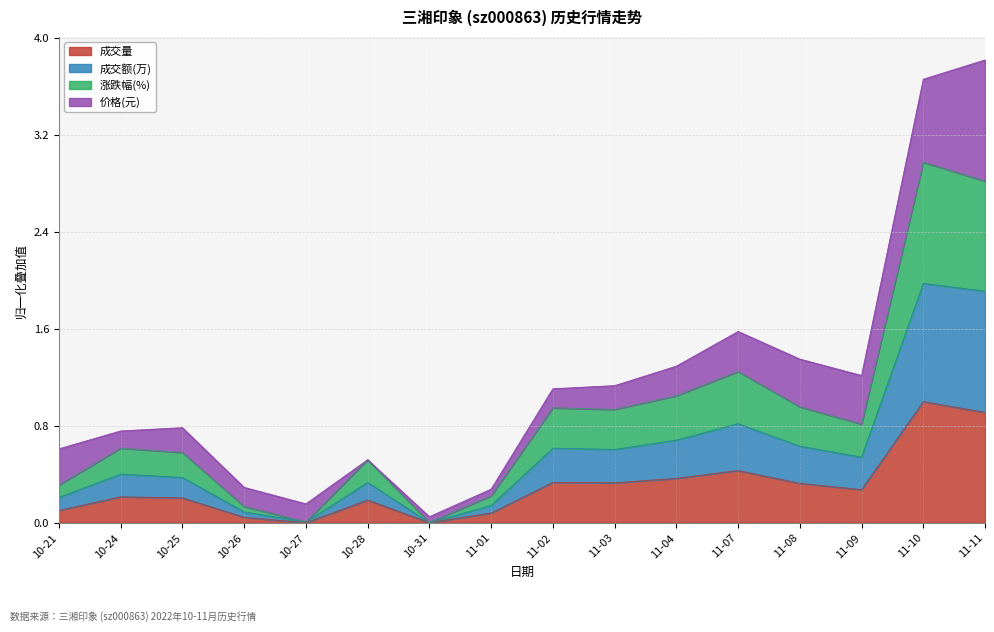

What is the difference between the maximum and second lowest values in the t_change series?

1.0